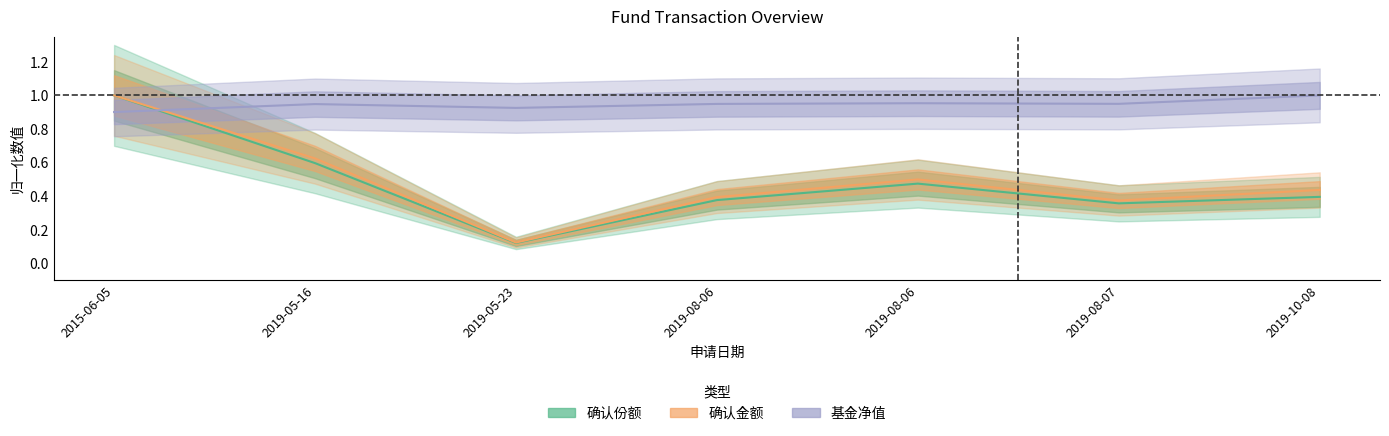

At which label does 确认份额 reach its minimum?

2019-05-23